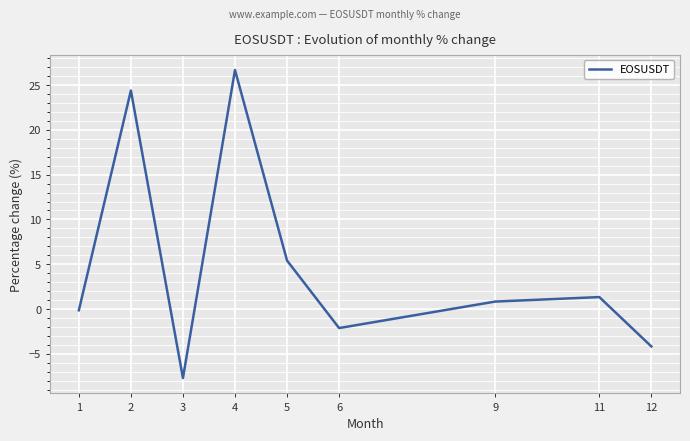

Which label corresponds to the largest value in the chart?

4